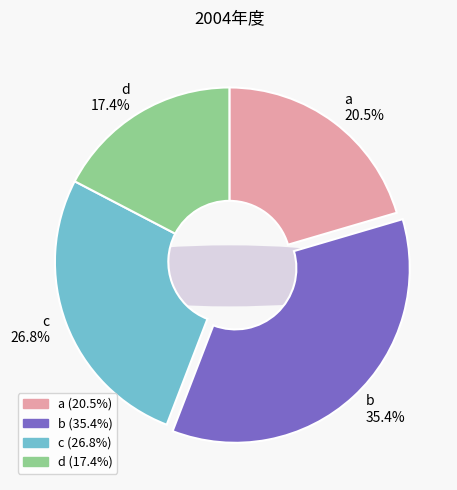

What percentage do c and a together represent?

47.2%